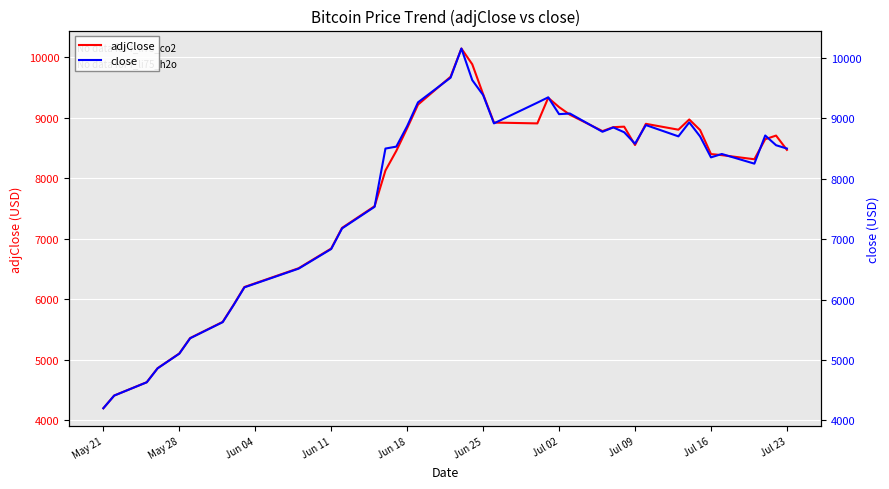

What is the highest value of the adjClose series?

10139